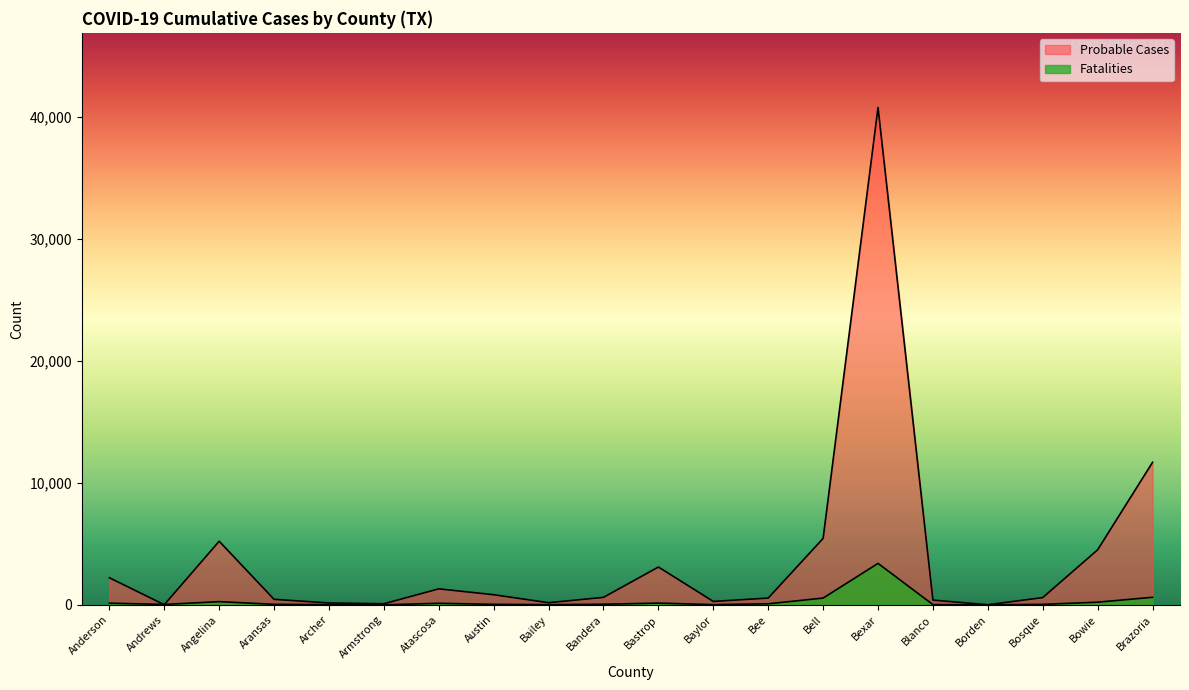

What is the label of the 17th point from the right?

Aransas